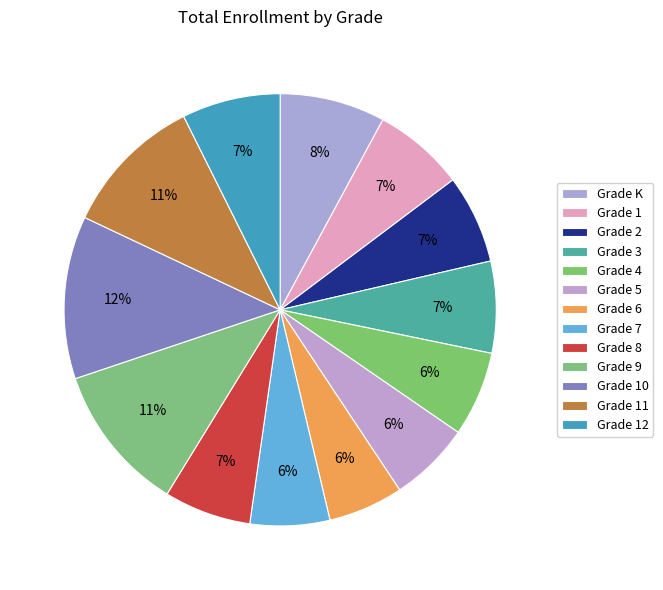

Which category has the biggest portion of the pie?

Grade 10